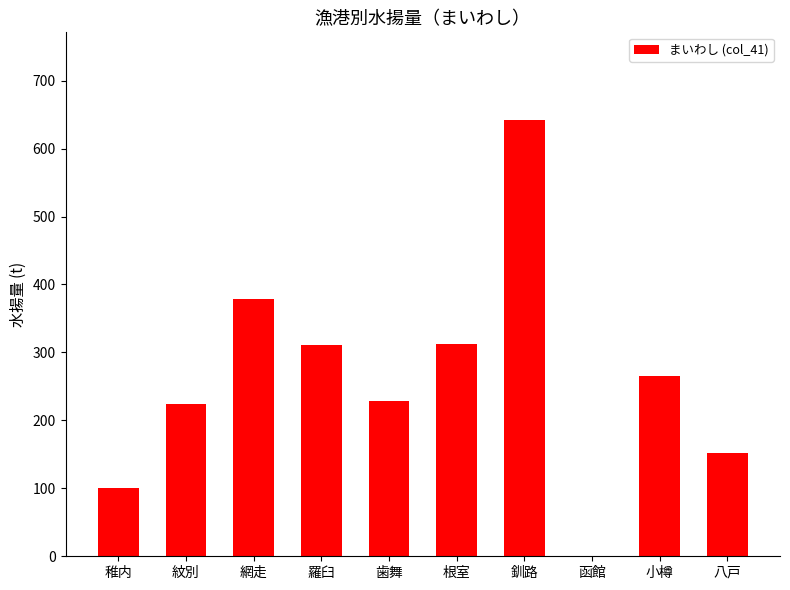

What is the approximate value at 八戸?

152.0